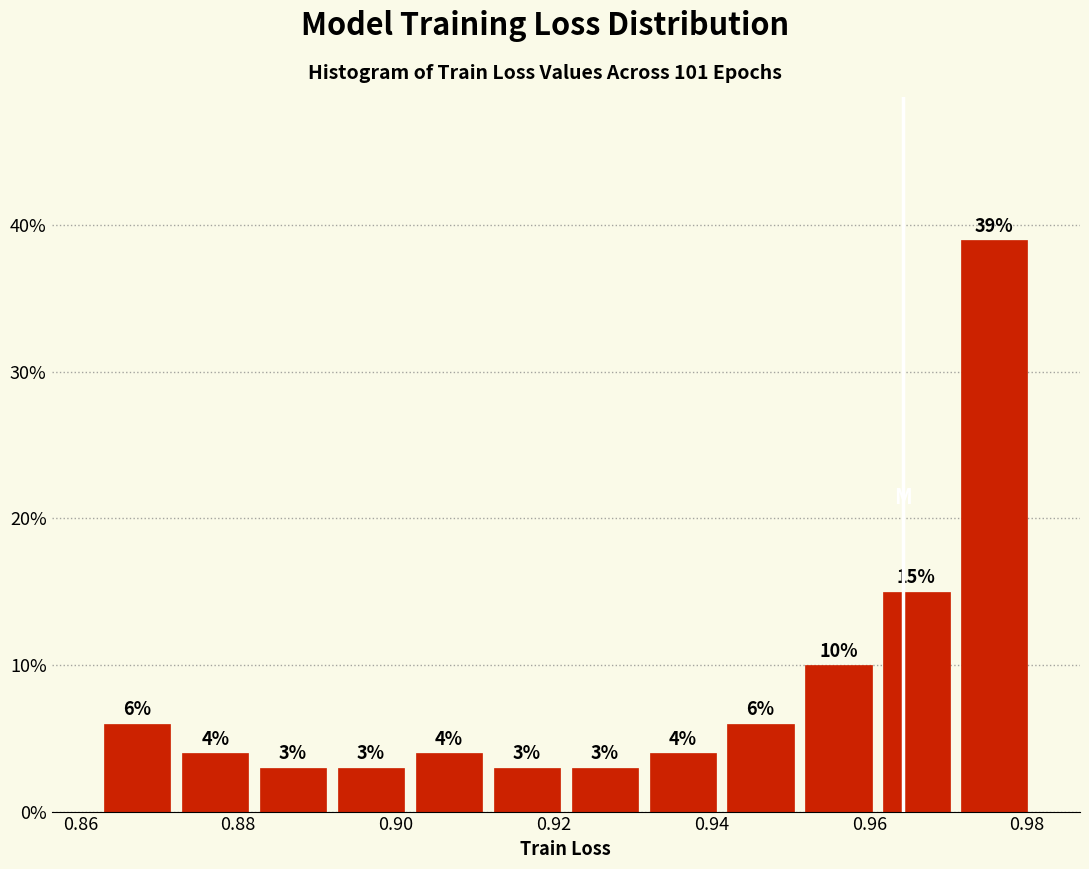

Reading left to right, transcribe this chart: for each bar, give the range it covers on the x-axis and its height. The bar edges are not printed on the chart, so give them approximately, as read against the axis.

0.862 to 0.872: 6
0.872 to 0.882: 4
0.882 to 0.892: 3
0.892 to 0.902: 3
0.902 to 0.912: 4
0.912 to 0.922: 3
0.922 to 0.932: 3
0.932 to 0.942: 4
0.942 to 0.952: 6
0.952 to 0.962: 10
0.962 to 0.970: 15
0.970 to 0.980: 39